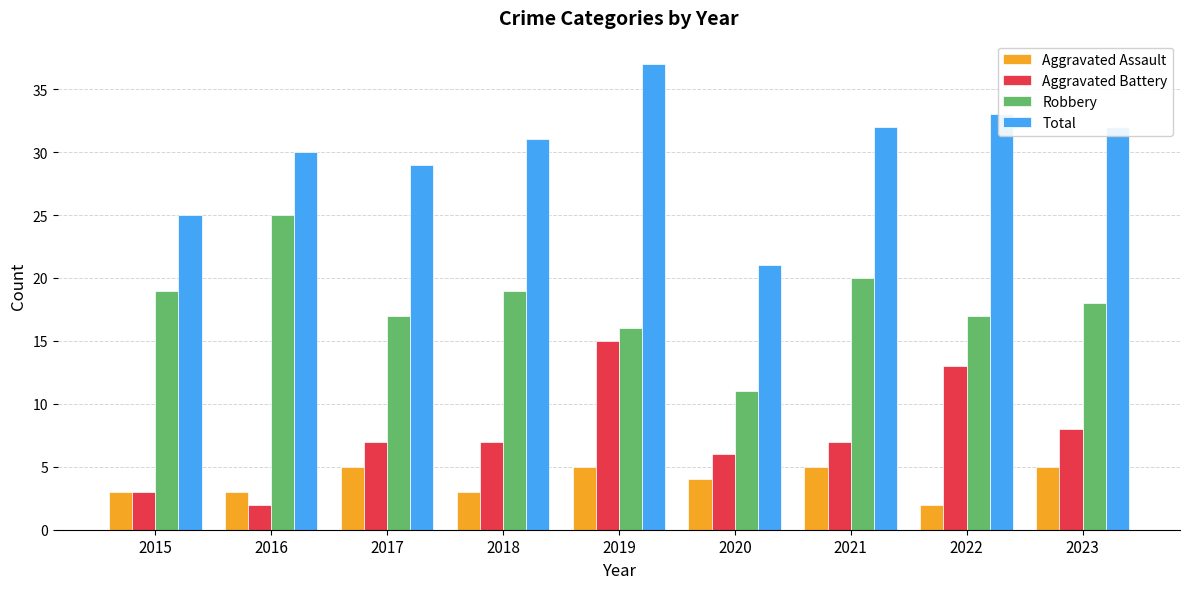

At how many categories does at least one series exceed 5?

9